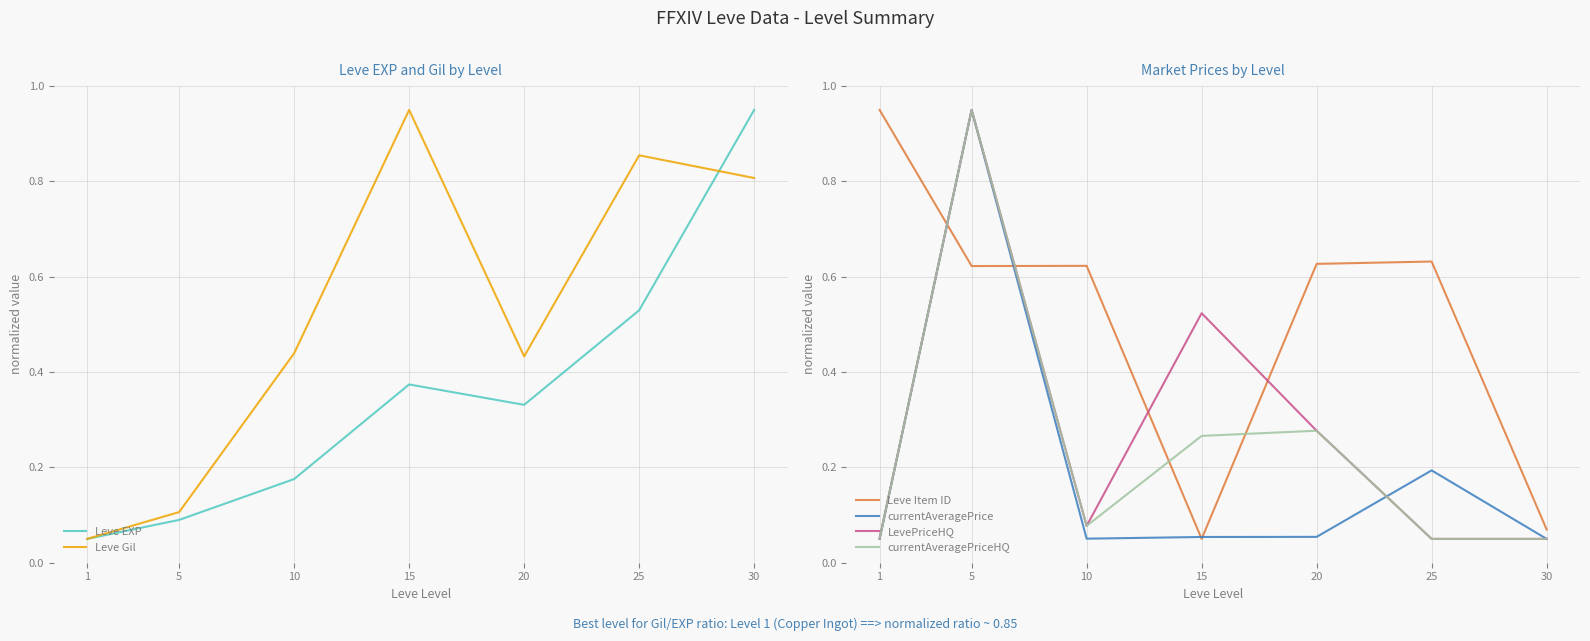

Where is the first local minimum for Leve EXP?

20